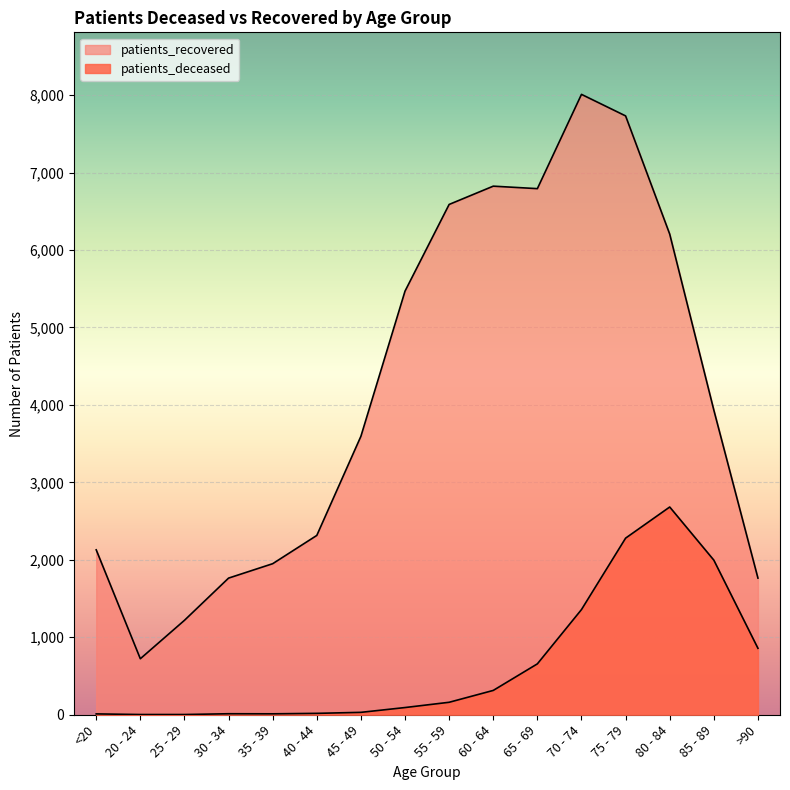

The patients_deceased series shows 3456 at 85 - 89. True or false?

False